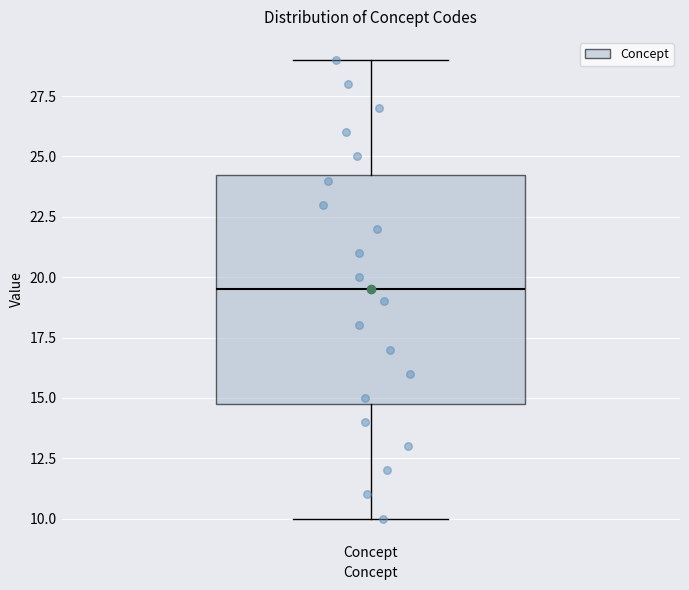

Where is the lower edge of the box for Concept on the y-axis? The values are not printed on the chart, so give them approximately, as read against the axis.

15.0